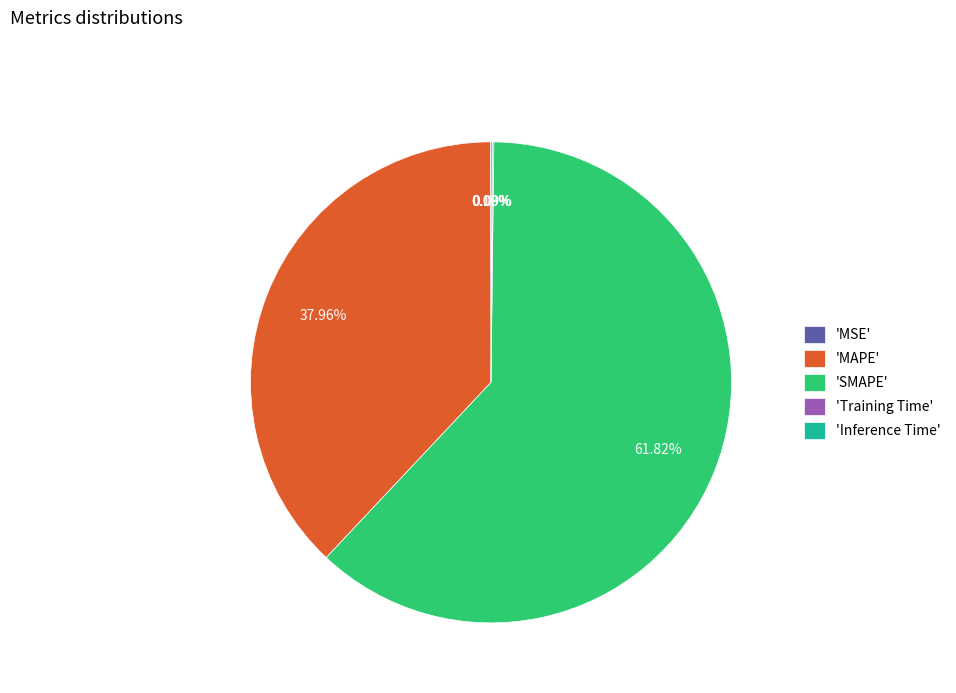

Does any single category account for the majority?

Yes